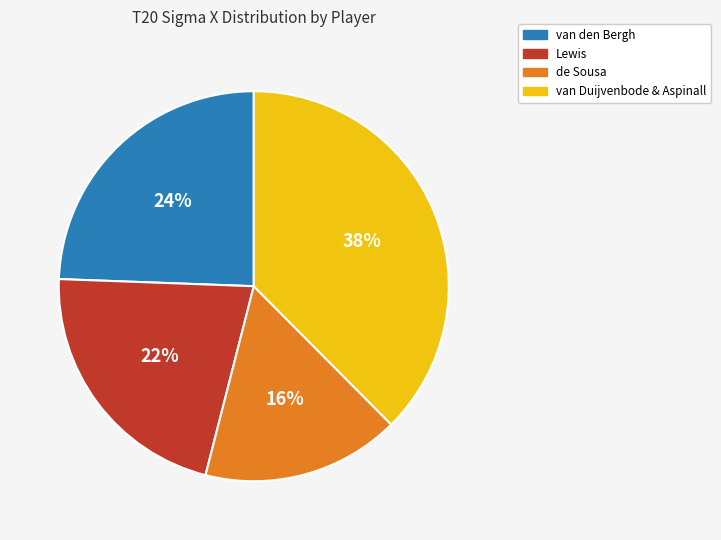

To the nearest percent, what percentage of the pie is Lewis?

22%